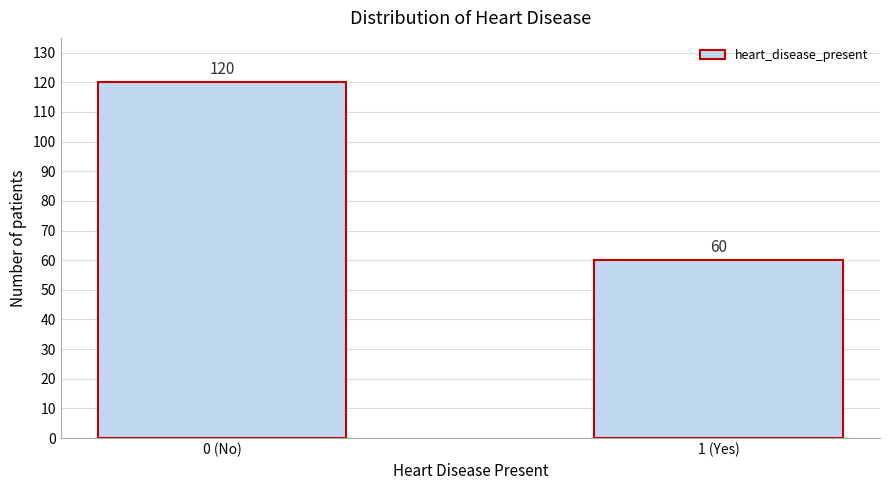

Reading left to right, extract all data points from this chart.

120	60